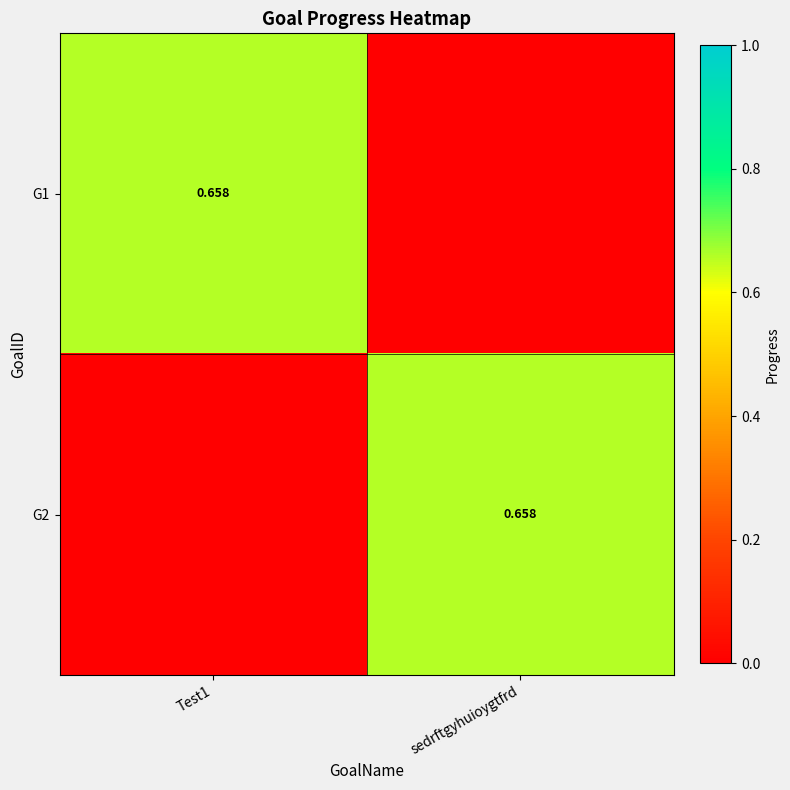

What is the difference between the maximum and minimum values in the G2 series?

0.7